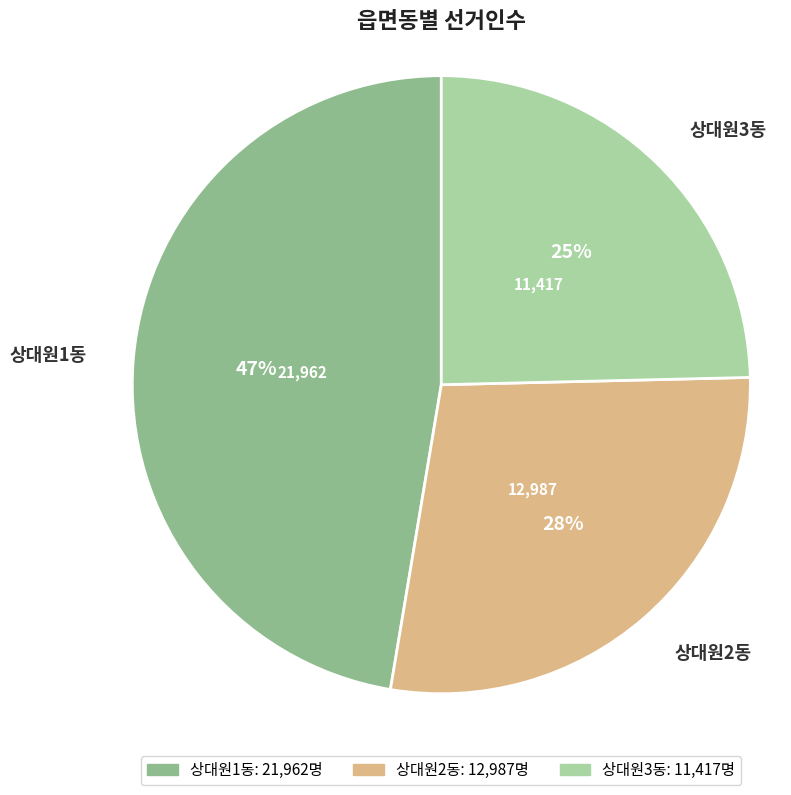

Count the number of slices in the pie.

3